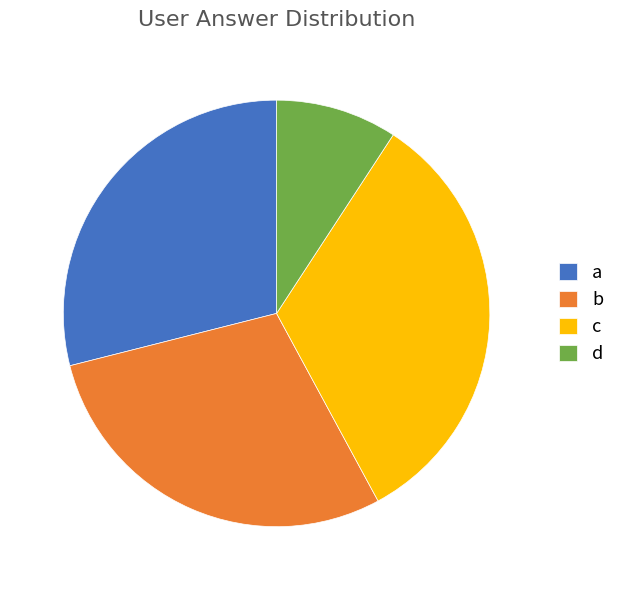

The d slice represents 9% of the pie. True or false?

True